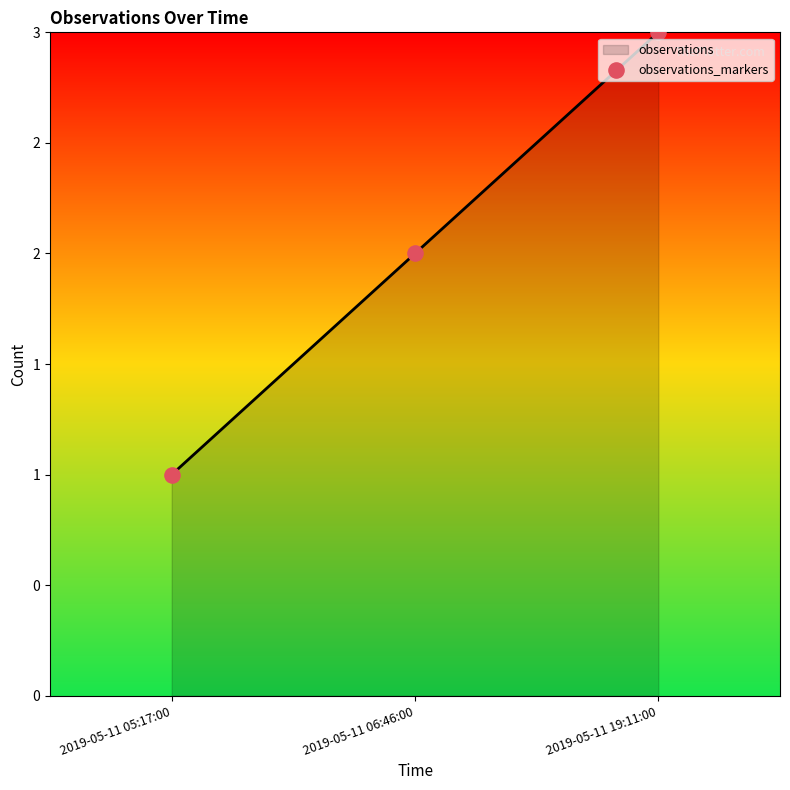

What is the ratio of the value at 2019-05-11 06:46:00 to the value at 2019-05-11 05:17:00?

2.0